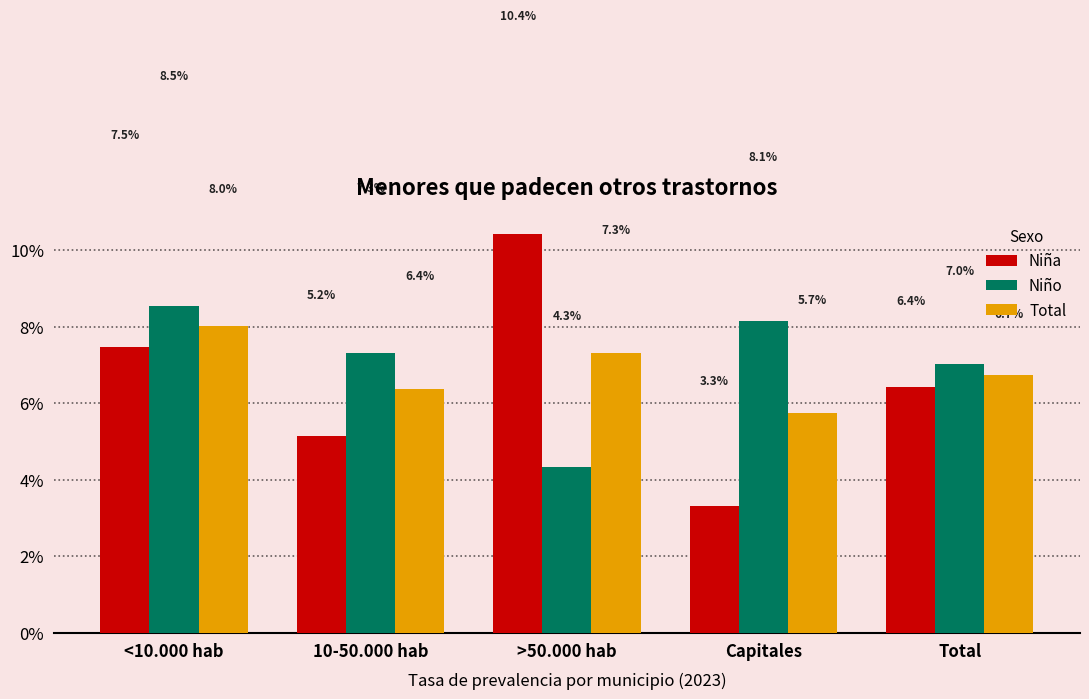

Which category has the highest value in the Niño series?

<10.000 hab